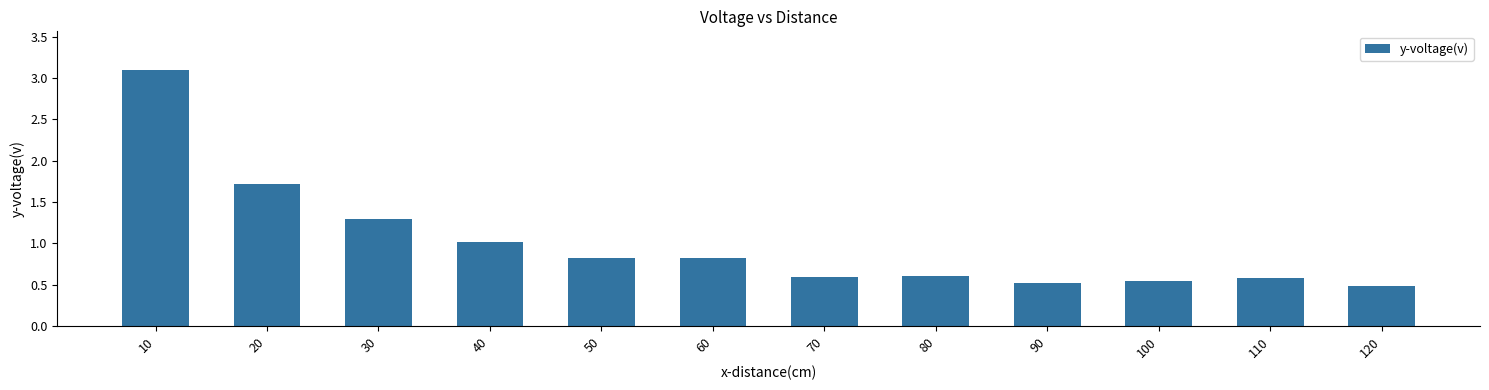

Read the value at 30.

1.3